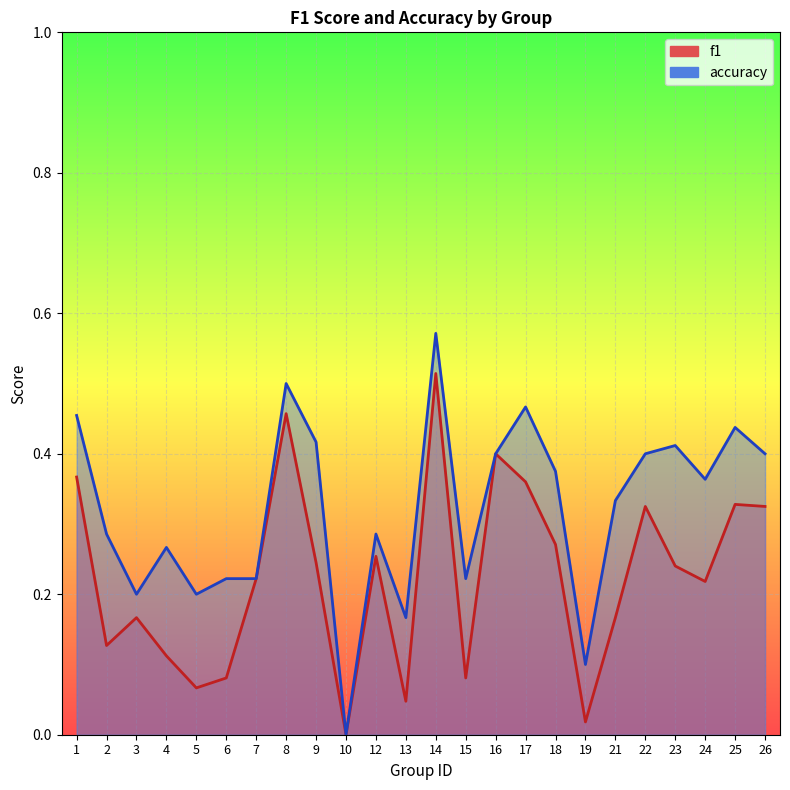

True or false: accuracy has a value of 0.3 at 21.

True